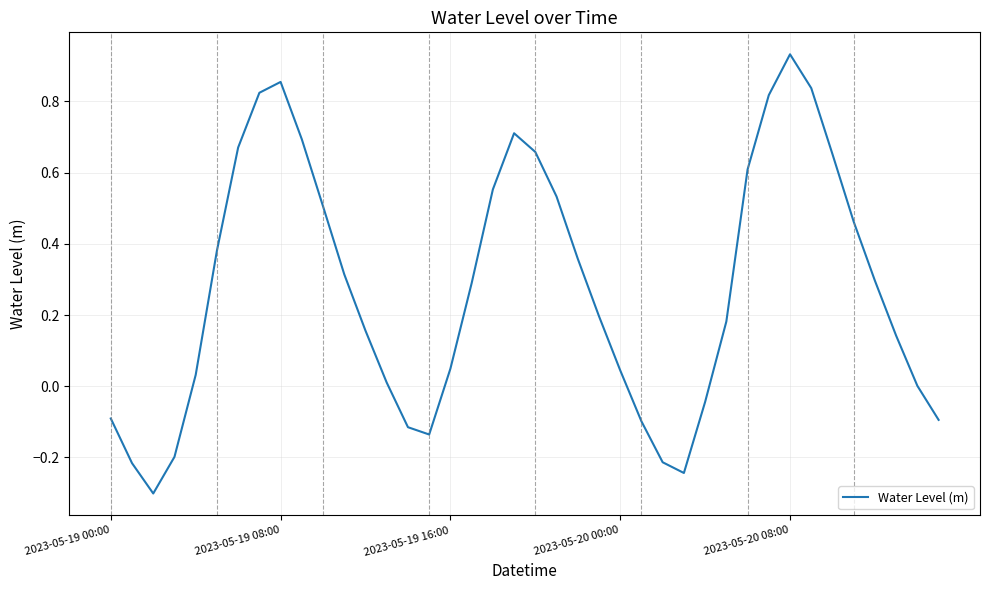

What is the smallest value displayed?

-0.3